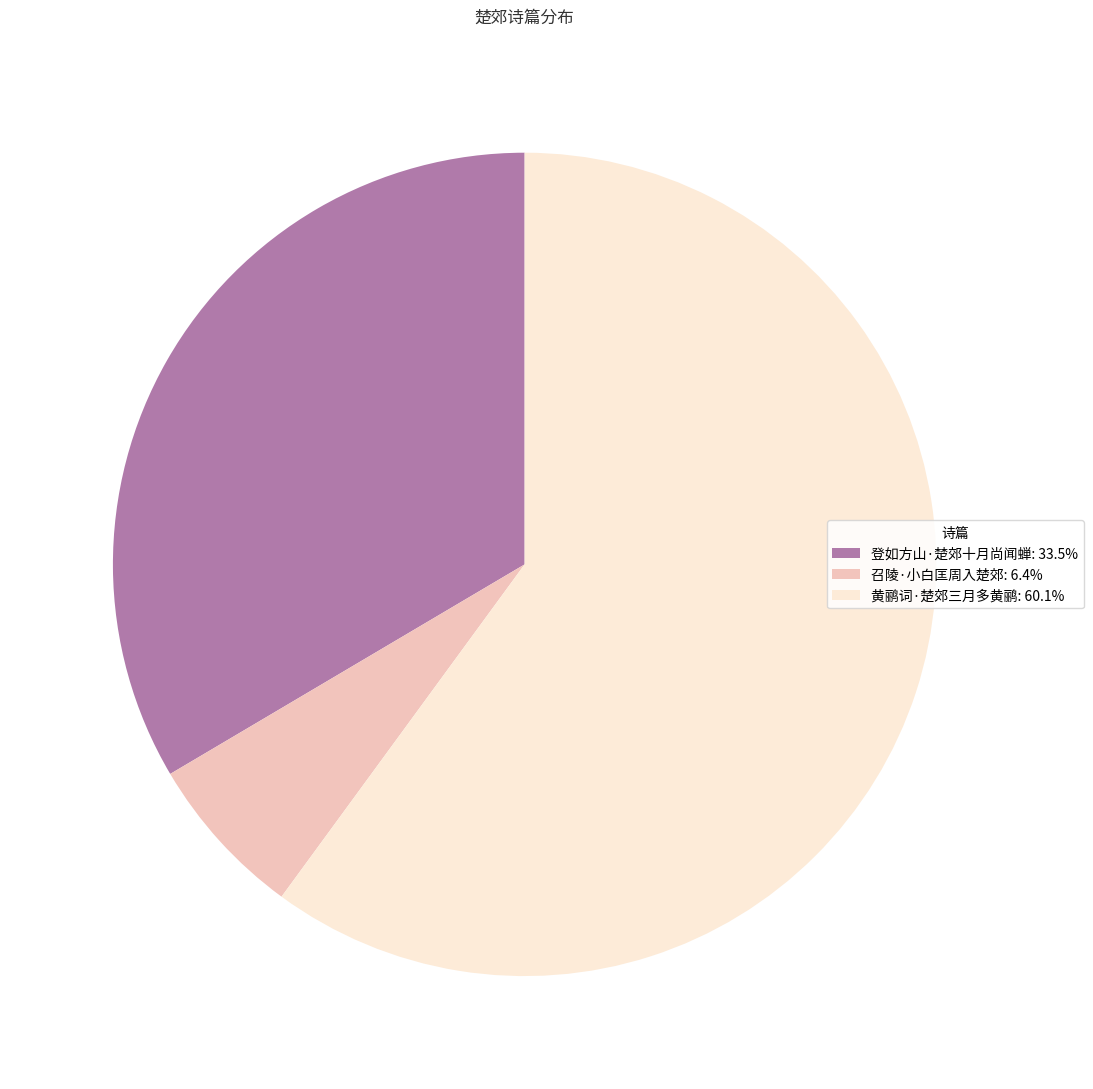

Is there a majority slice in this chart?

Yes